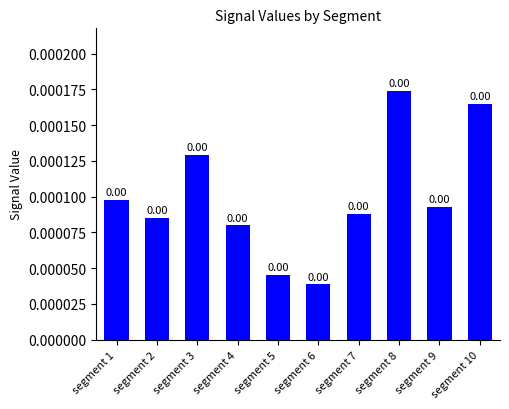

Count the number of categories in the chart.

10